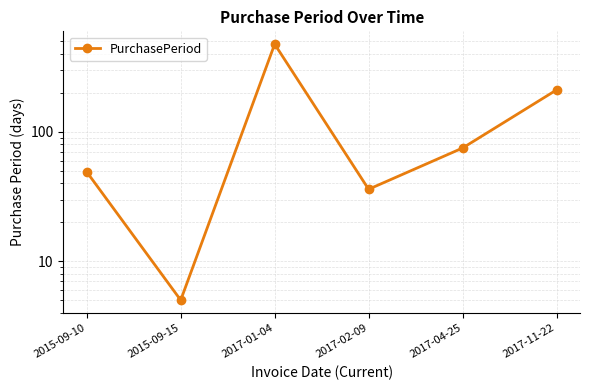

How many series are shown in this chart?

1